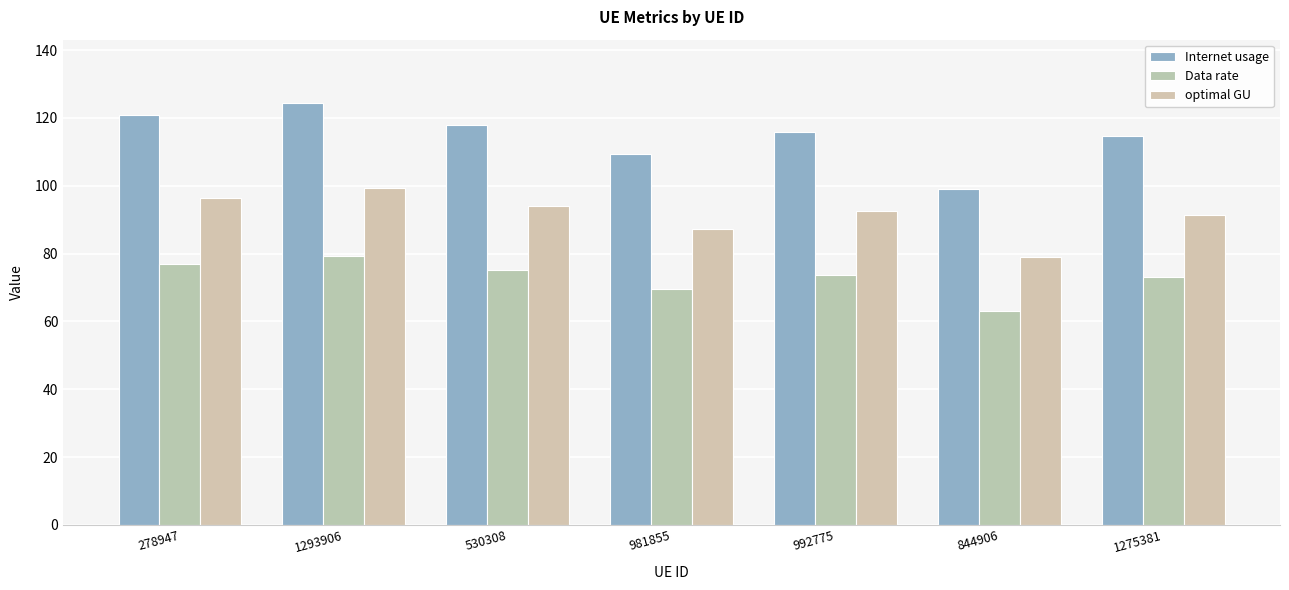

Reading left to right, list all the values displayed in this chart.

Internet usage: 278947=120.7	1293906=124.4	530308=117.8	981855=109.3	992775=115.8	844906=99.1	1275381=114.6
Data rate: 278947=76.9	1293906=79.2	530308=75.0	981855=69.6	992775=73.8	844906=63.1	1275381=73.0
optimal GU: 278947=96.4	1293906=99.3	530308=94.0	981855=87.2	992775=92.4	844906=79.1	1275381=91.5